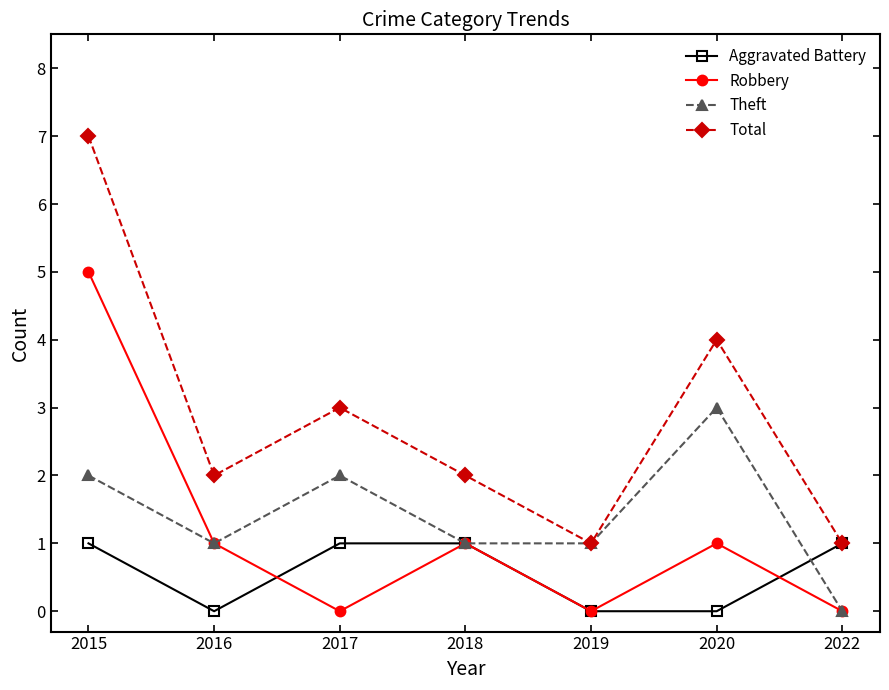

Rank the series by their maximum value, from highest to lowest.

Total, Robbery, Theft, Aggravated Battery